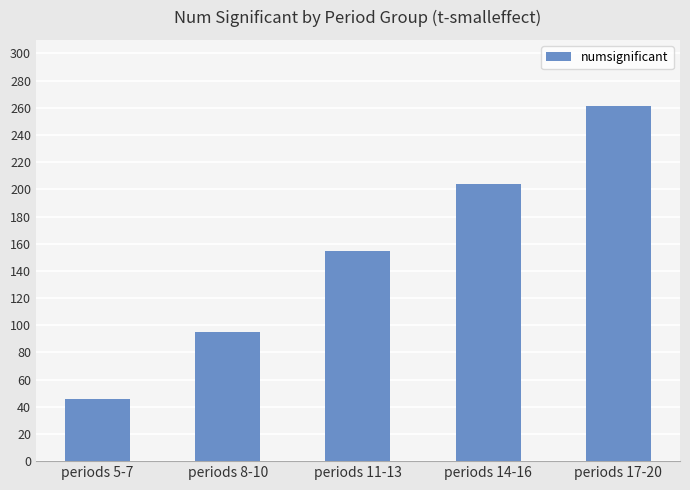

At which label is the value closest to 153?

periods 11-13